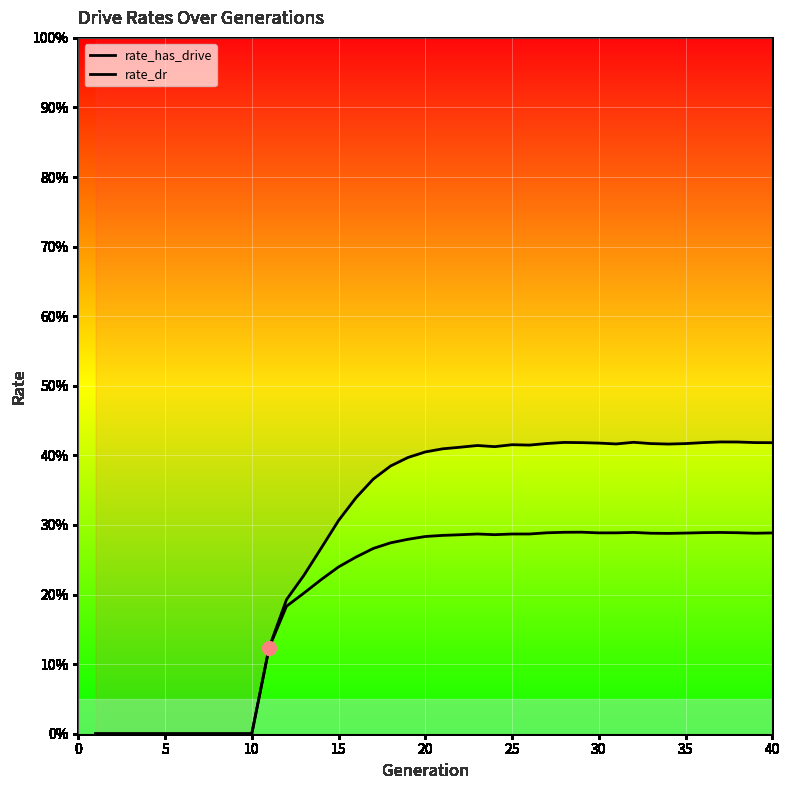

What is the maximum value shown in the chart?

0.4